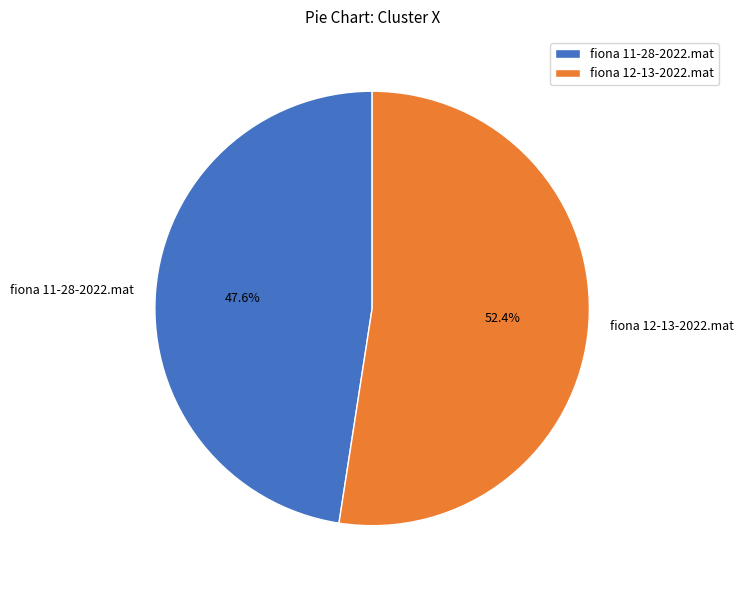

The fiona 11-28-2022.mat slice represents 48% of the pie. True or false?

True